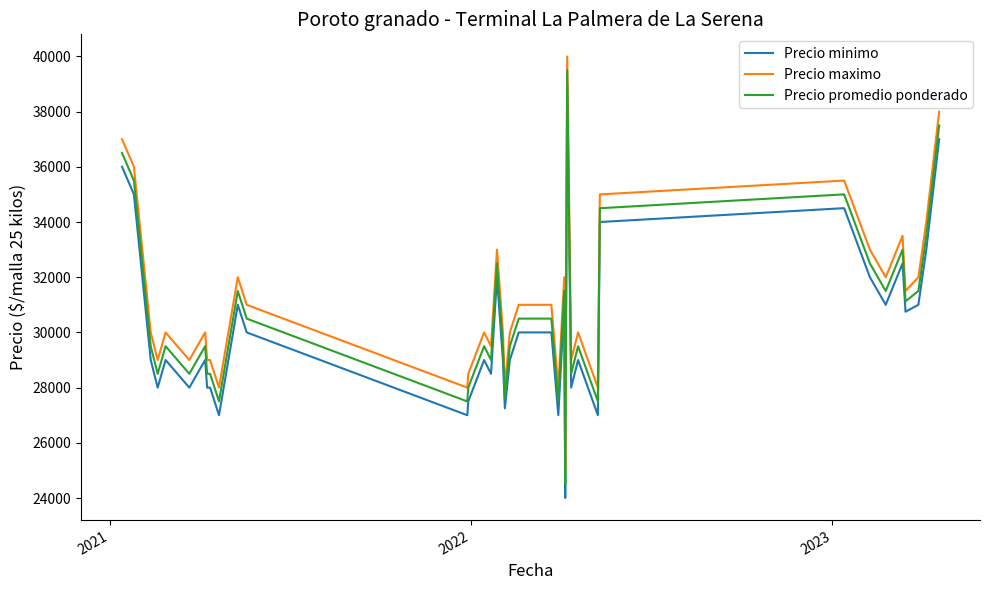

True or false: Precio maximo and Precio promedio ponderado intersect in this chart.

False